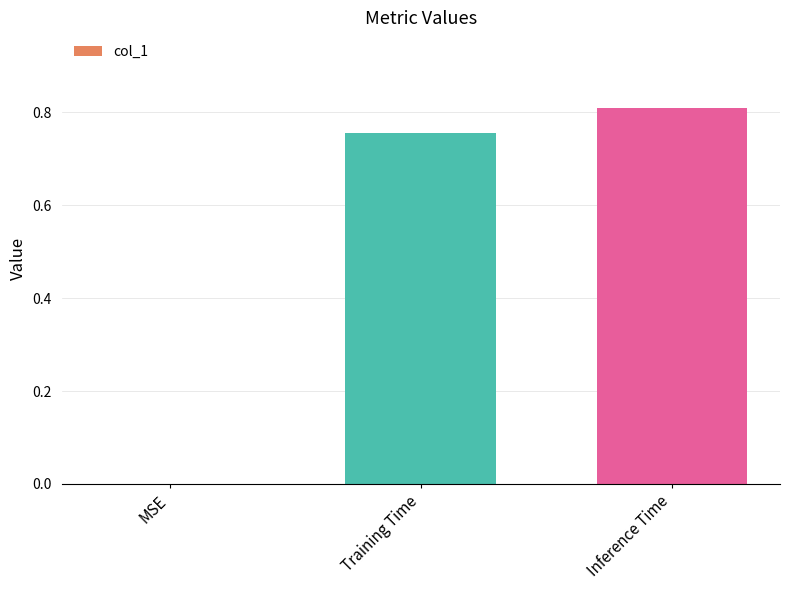

Which has a higher value, Inference Time or Training Time?

Inference Time